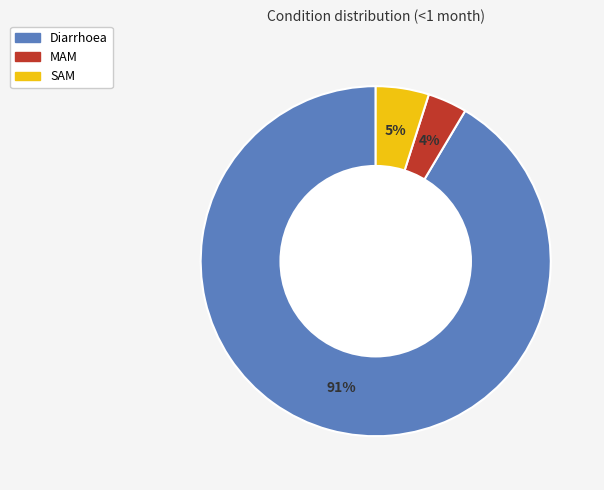

Which has a higher value, SAM or Diarrhoea?

Diarrhoea